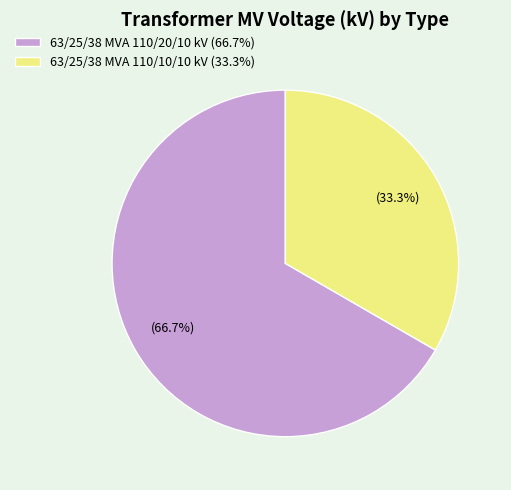

What portion of the pie excludes 63/25/38 MVA 110/10/10 kV?

66.7%